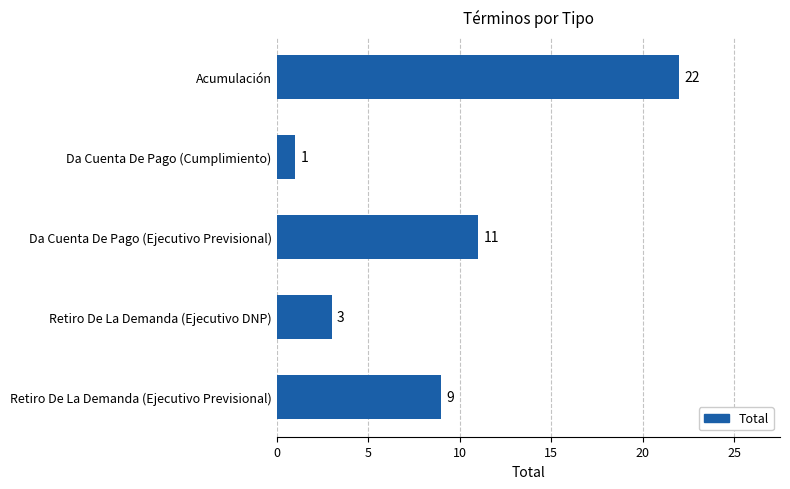

The value at Retiro De La Demanda (Ejecutivo Previsional) is 9. True or false?

True